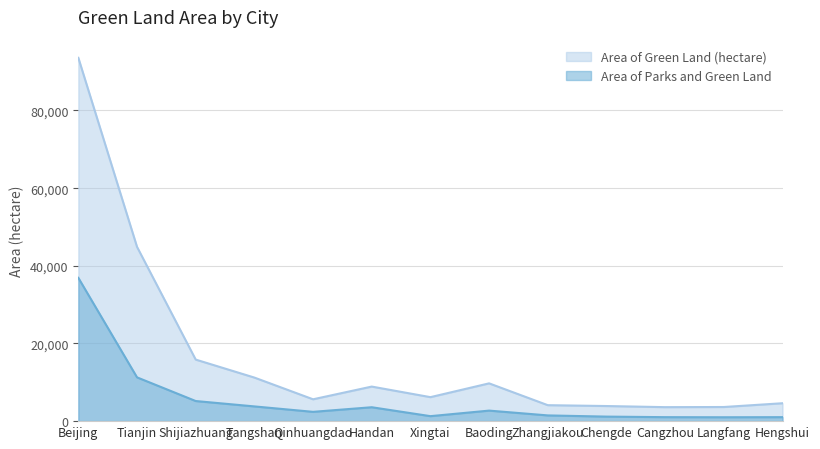

Does the chart have visible grid lines?

Yes